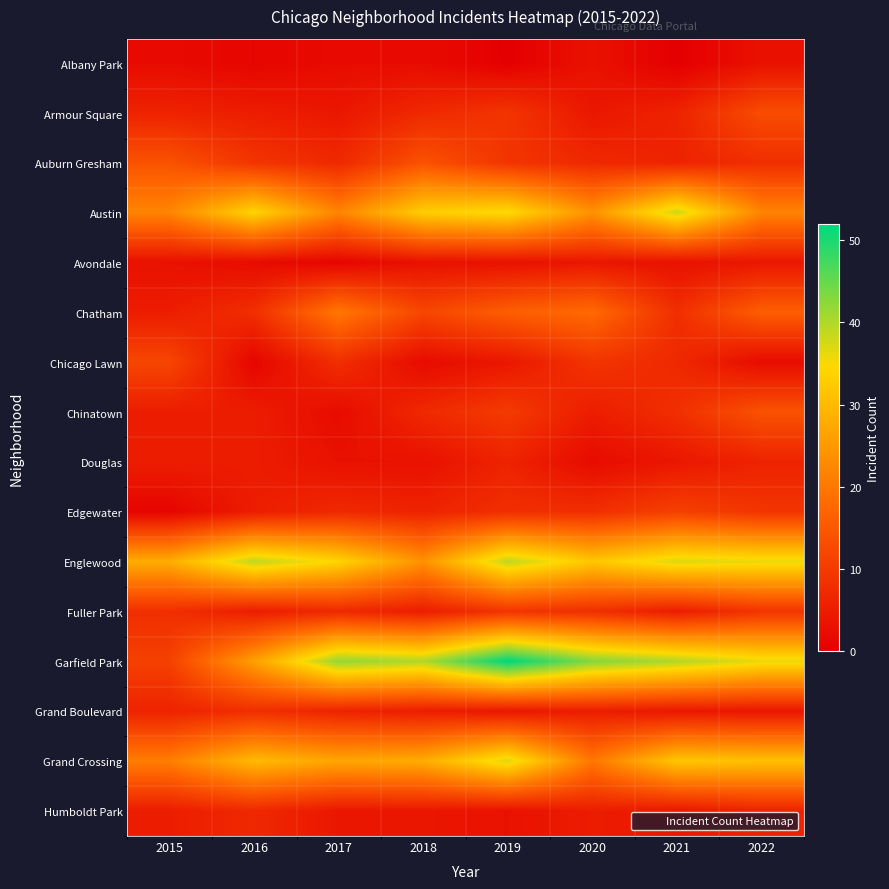

Reading left to right, what are all the values shown in this chart?

Albany Park: 2015=2	2016=1	2017=2	2018=2	2019=0	2020=3	2021=0	2022=3
Armour Square: 2015=6	2016=5	2017=4	2018=7	2019=9	2020=4	2021=6	2022=13
Auburn Gresham: 2015=14	2016=9	2017=7	2018=14	2019=9	2020=7	2021=6	2022=8
Austin: 2015=22	2016=34	2017=22	2018=33	2019=35	2020=24	2021=38	2022=22
Avondale: 2015=3	2016=2	2017=1	2018=3	2019=3	2020=4	2021=3	2022=4
Chatham: 2015=5	2016=8	2017=20	2018=12	2019=16	2020=18	2021=8	2022=16
Chicago Lawn: 2015=12	2016=1	2017=8	2018=2	2019=4	2020=9	2021=7	2022=2
Chinatown: 2015=5	2016=5	2017=2	2018=7	2019=10	2020=5	2021=8	2022=14
Douglas: 2015=5	2016=5	2017=3	2018=3	2019=6	2020=2	2021=4	2022=6
Edgewater: 2015=1	2016=5	2017=7	2018=6	2019=8	2020=8	2021=11	2022=9
Englewood: 2015=28	2016=39	2017=34	2018=24	2019=39	2020=32	2021=37	2022=36
Fuller Park: 2015=8	2016=5	2017=7	2018=5	2019=9	2020=8	2021=5	2022=9
Garfield Park: 2015=11	2016=26	2017=42	2018=40	2019=52	2020=43	2021=40	2022=36
Grand Boulevard: 2015=6	2016=8	2017=6	2018=5	2019=4	2020=5	2021=4	2022=4
Grand Crossing: 2015=21	2016=30	2017=27	2018=28	2019=37	2020=20	2021=32	2022=31
Humboldt Park: 2015=5	2016=7	2017=4	2018=4	2019=3	2020=5	2021=4	2022=6